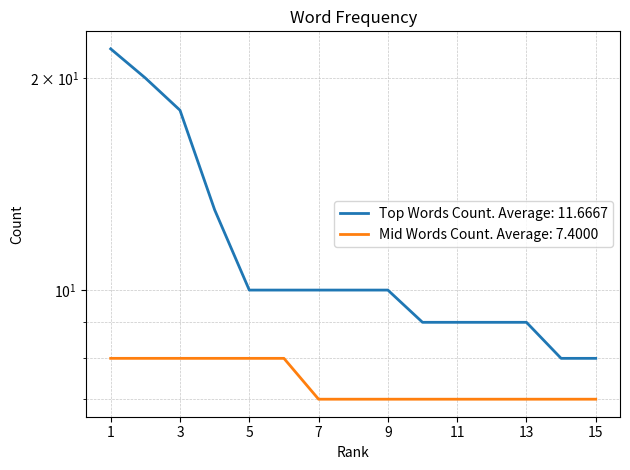

Does the chart have visible grid lines?

Yes